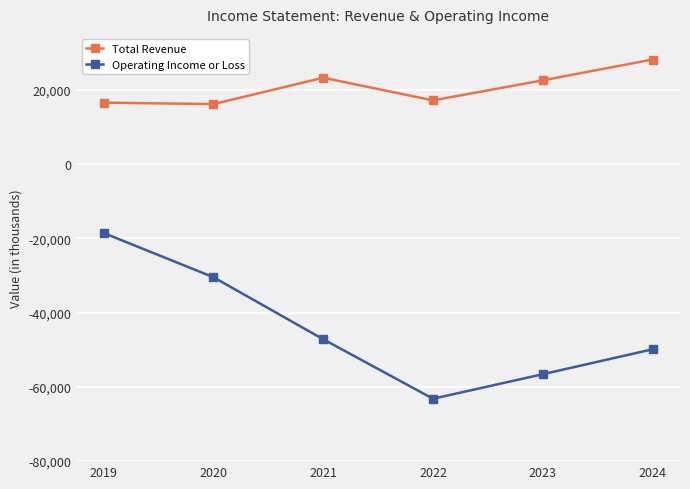

The value of Operating Income or Loss at 2024 is -85060. True or false?

False